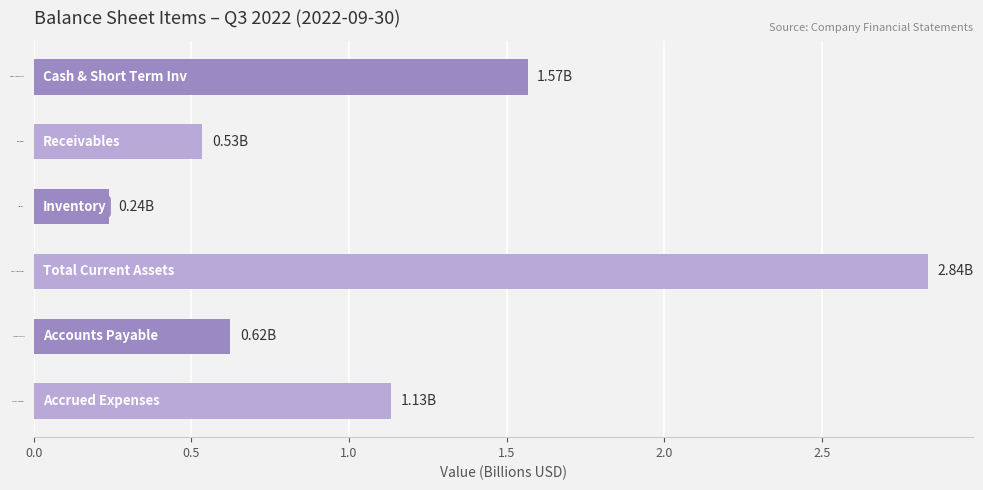

What is the change in value from Cash & Short Term Inv to Receivables?

-1.0